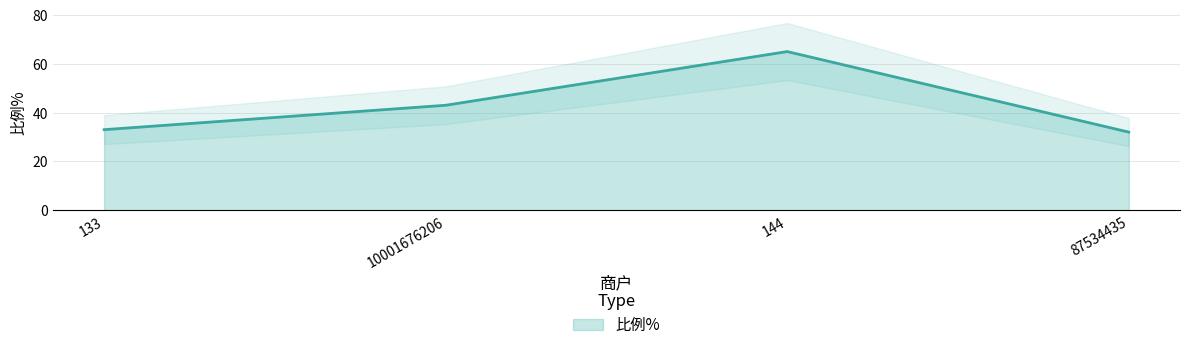

What position from the right is 10001676206?

3